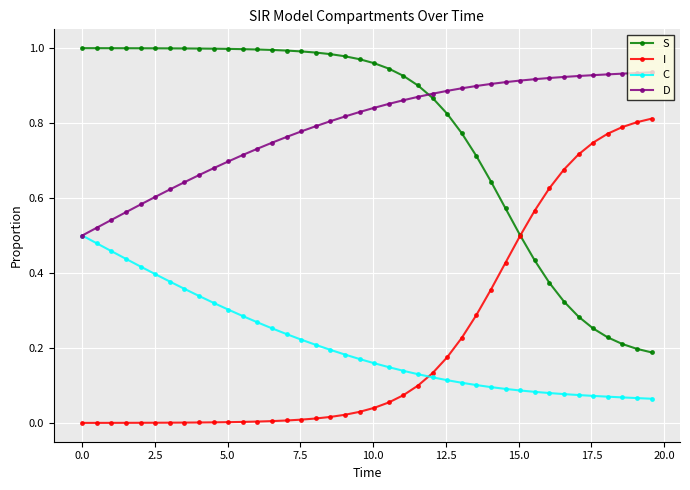

After their last crossing, which series has the higher values: S or I?

I